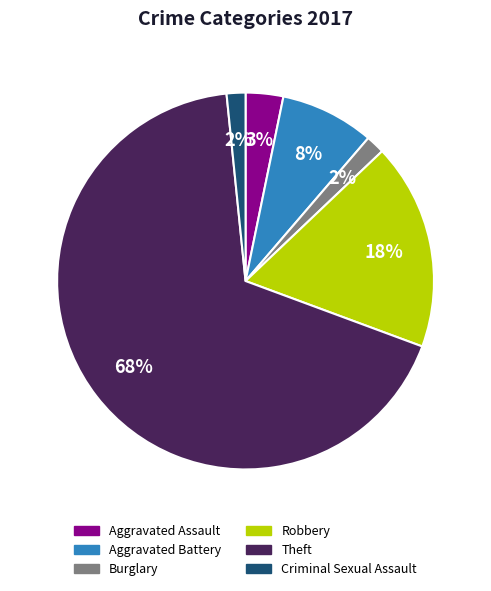

Is the sum of Robbery and Aggravated Battery greater than half?

No